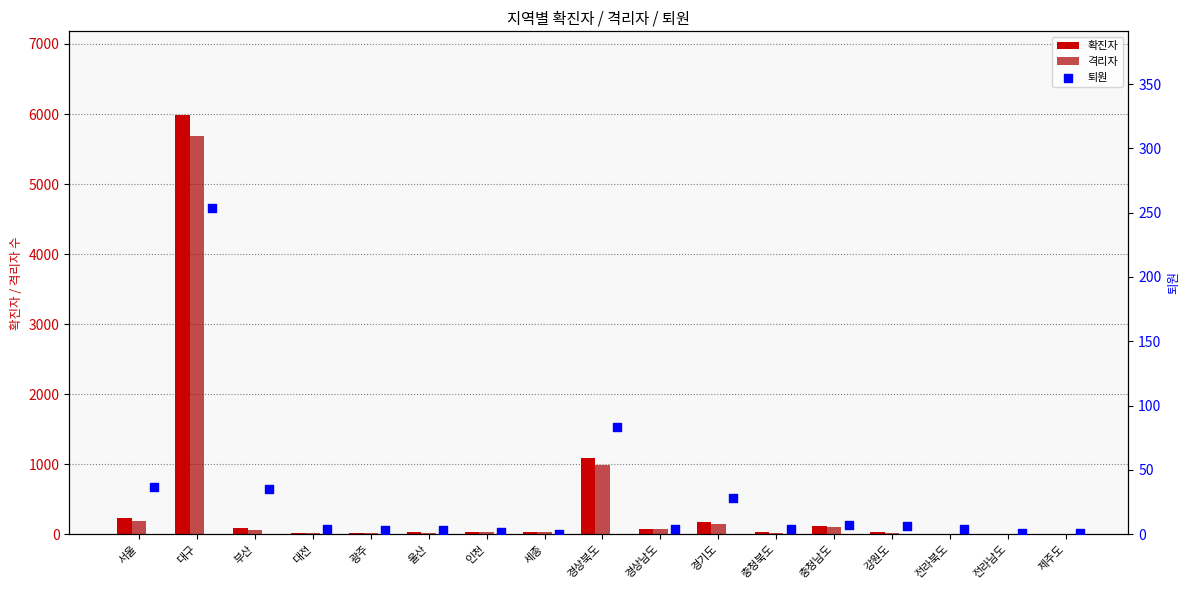

What is the total value across all series at 전라남도?

8